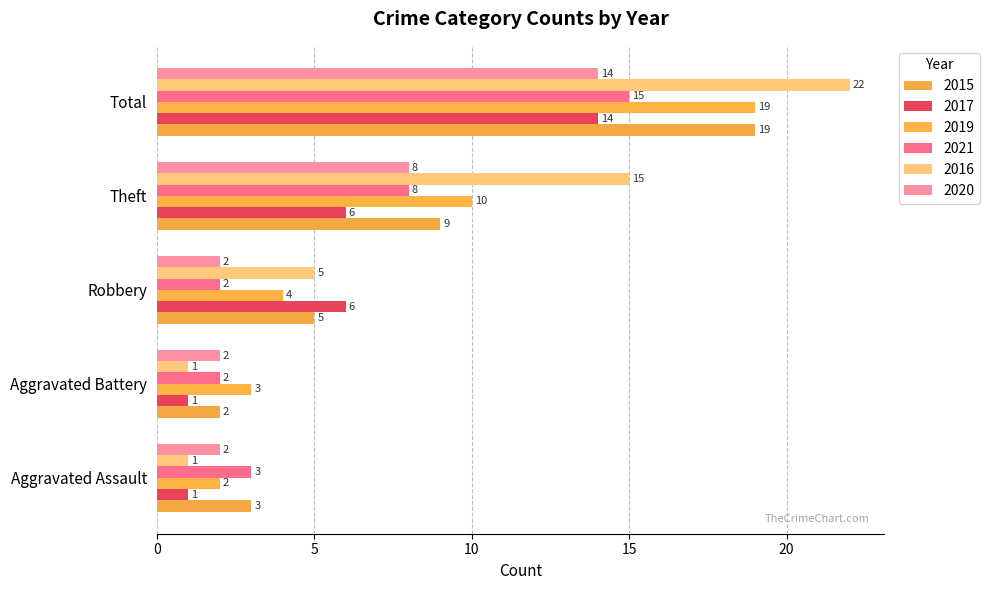

How many categories are shown in the chart?

5